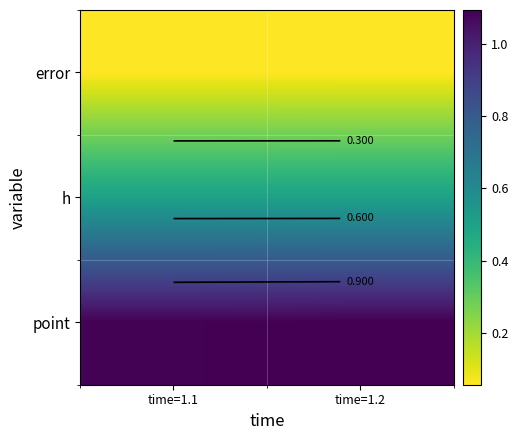

Is the value of error at time=1.1 greater than the value of h at time=1.1?

No